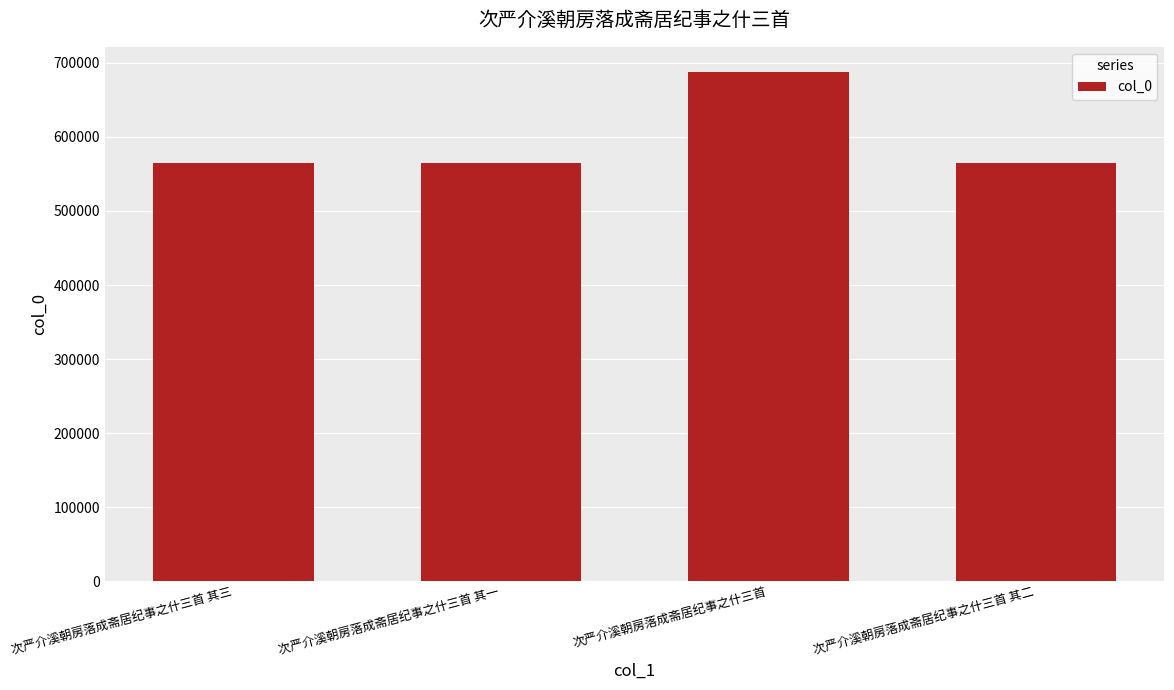

What position from the left is 次严介溪朝房落成斋居纪事之什三首?

3